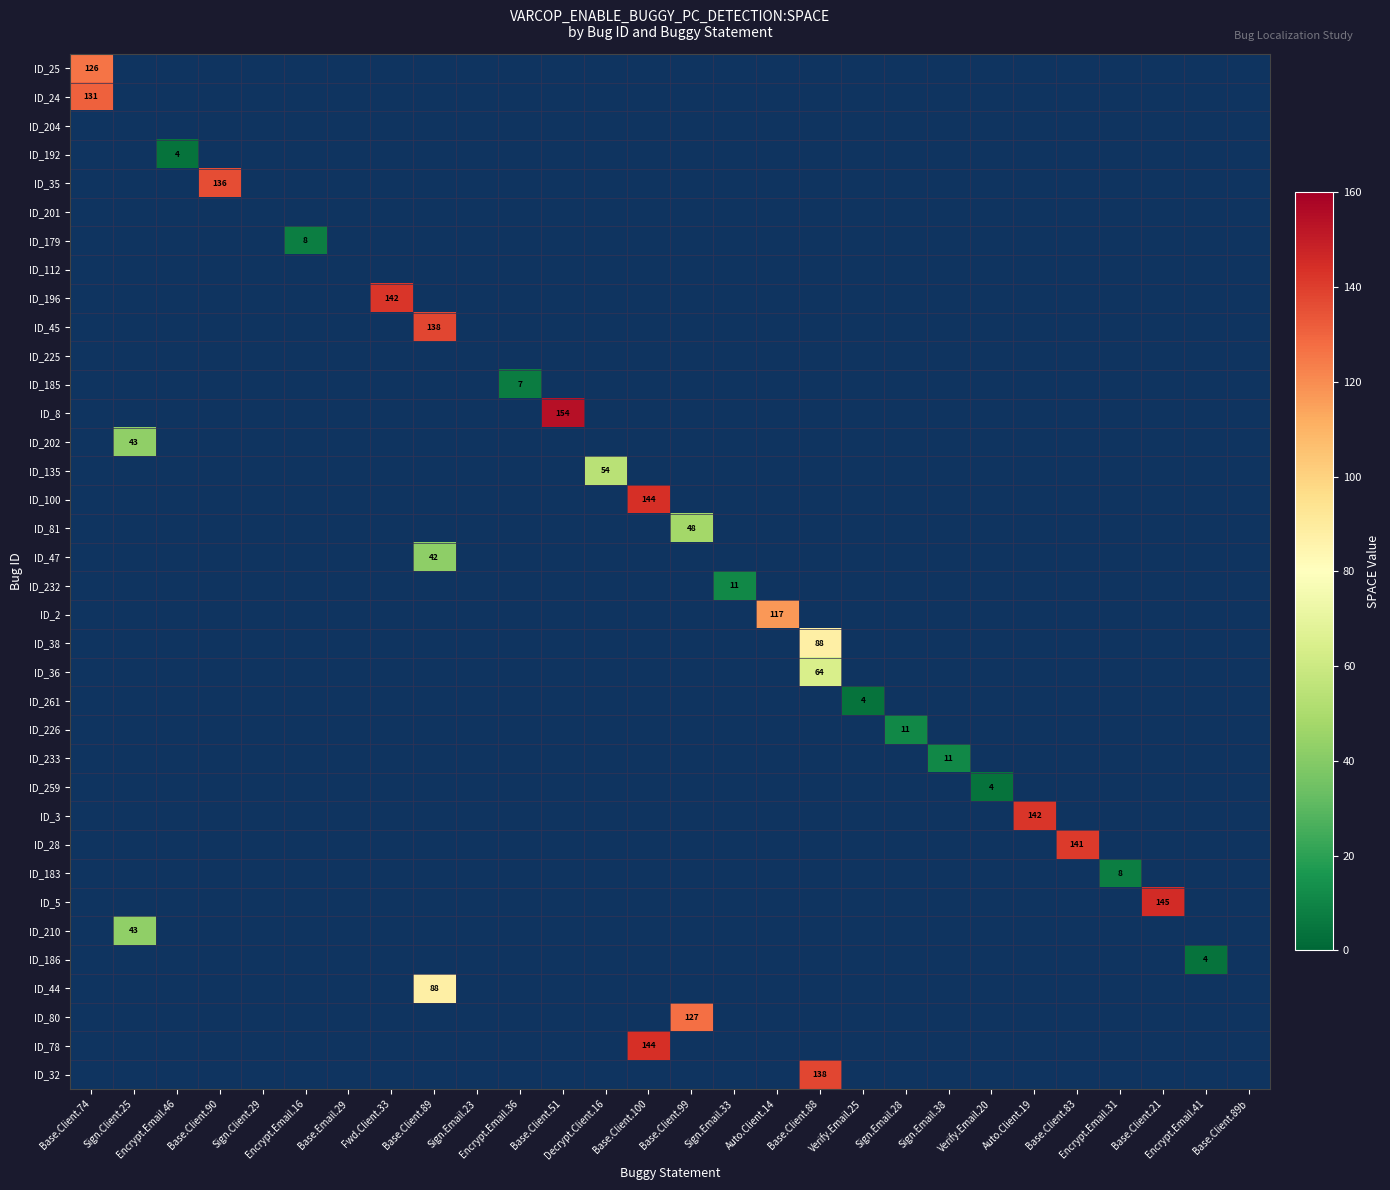

Rank the series at Decrypt.Client.16 from highest to lowest value.

ID_135, ID_25, ID_24, ID_204, ID_192, ID_35, ID_201, ID_179, ID_112, ID_196, ID_45, ID_225, ID_185, ID_8, ID_202, ID_100, ID_81, ID_47, ID_232, ID_2, ID_38, ID_36, ID_261, ID_226, ID_233, ID_259, ID_3, ID_28, ID_183, ID_5, ID_210, ID_186, ID_44, ID_80, ID_78, ID_32